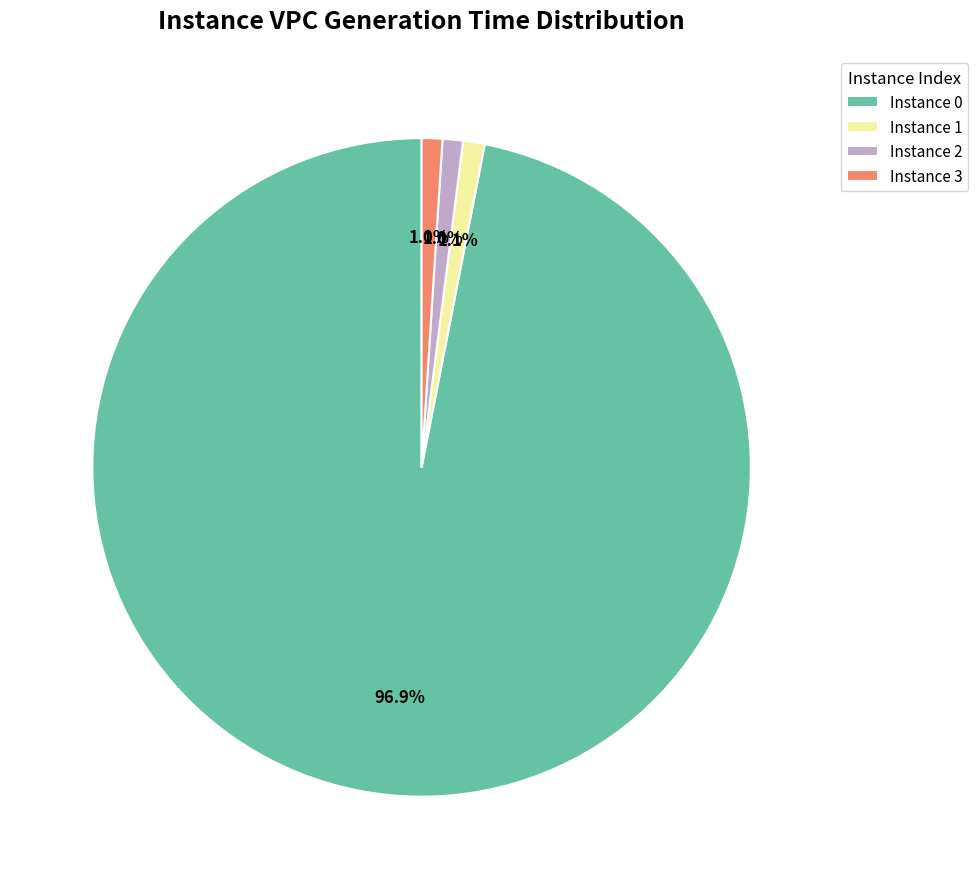

Do Instance 0 and Instance 1 together represent more than half of the pie?

Yes